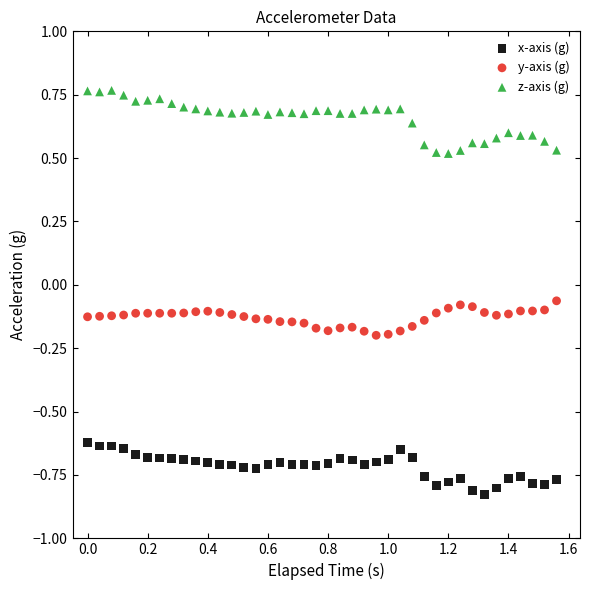

What are all the series names shown in the legend?

x-axis (g), y-axis (g), z-axis (g)